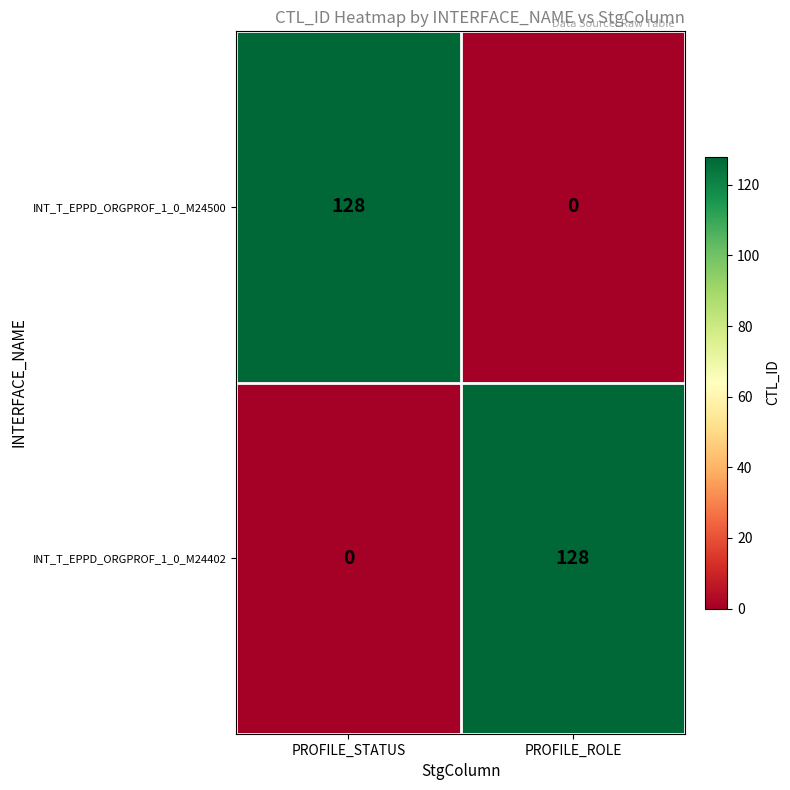

What is the average value of the INT_T_EPPD_ORGPROF_1_0_M24402 series?

64